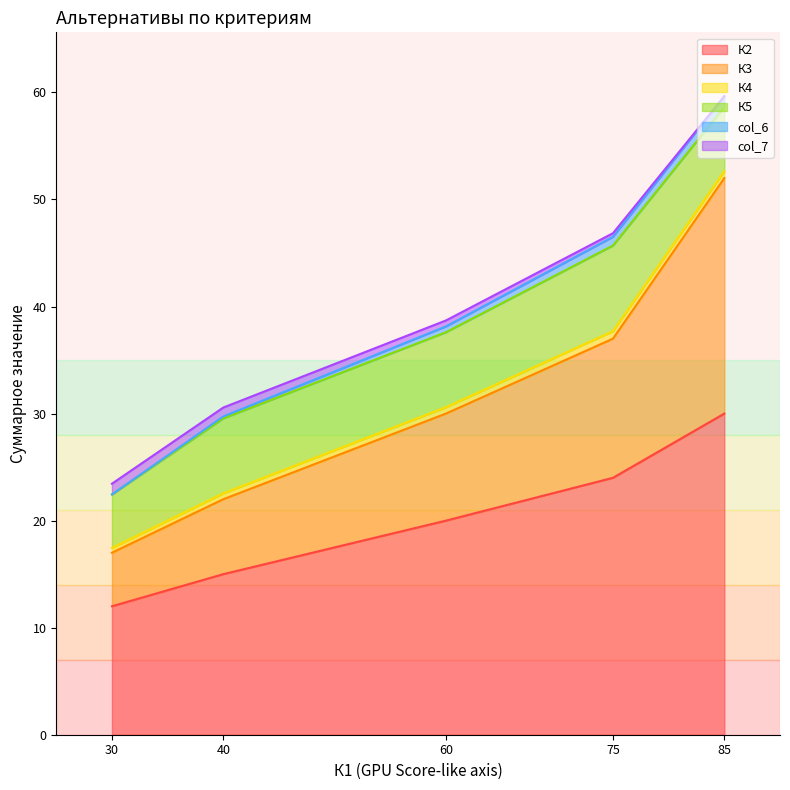

True or false: col_6 and К3 cross at least once.

False